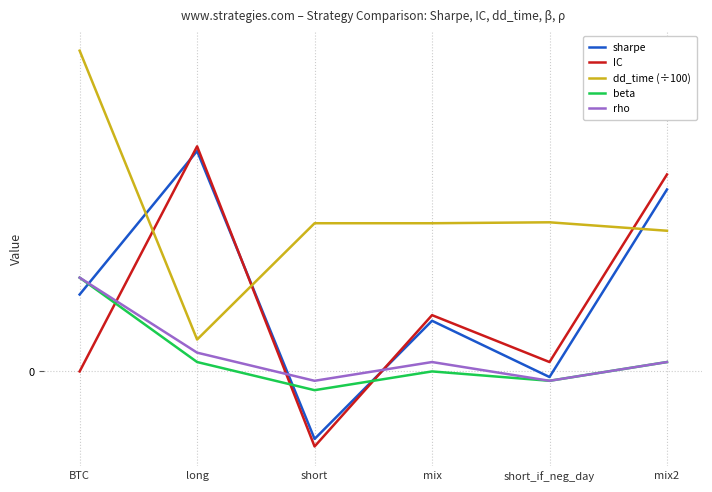

What is the difference between the highest and lowest values at BTC?

3.4